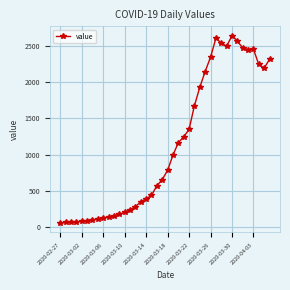

True or false: there are more than 0 points higher than both neighbors.

True